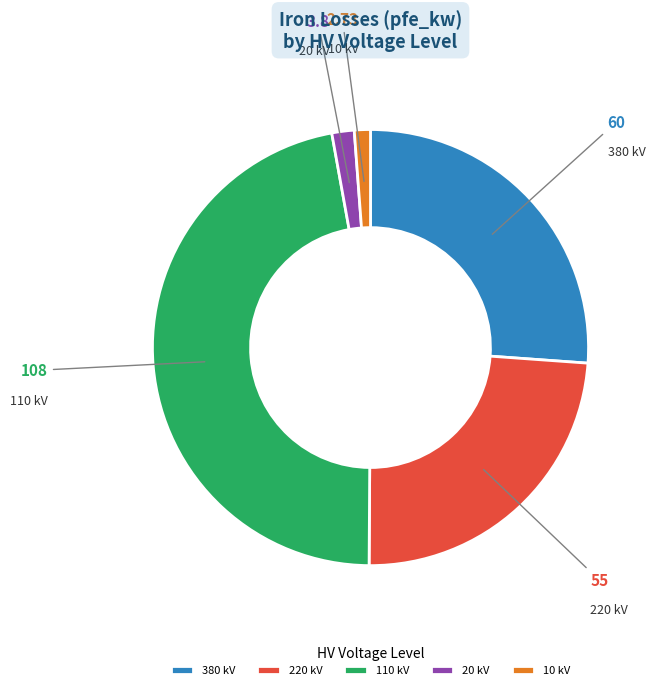

Which category has the biggest portion of the pie?

110 kV